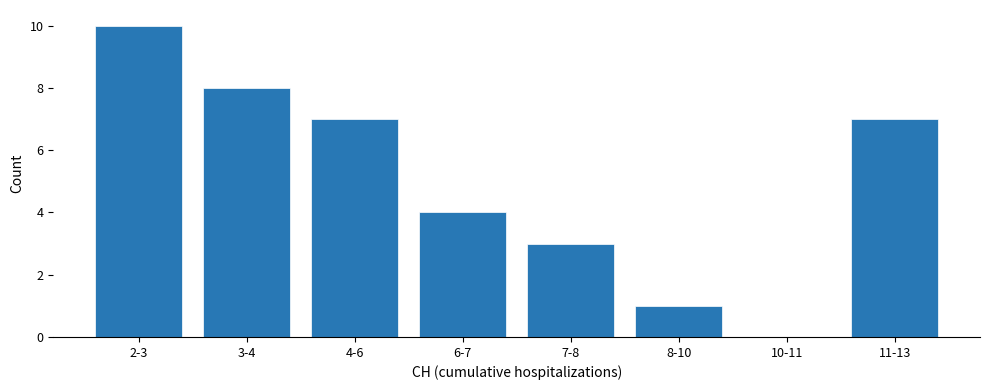

Reading left to right, extract all data points from this chart.

2-3=10	3-4=8	4-6=7	6-7=4	7-8=3	8-10=1	10-11=0	11-13=7